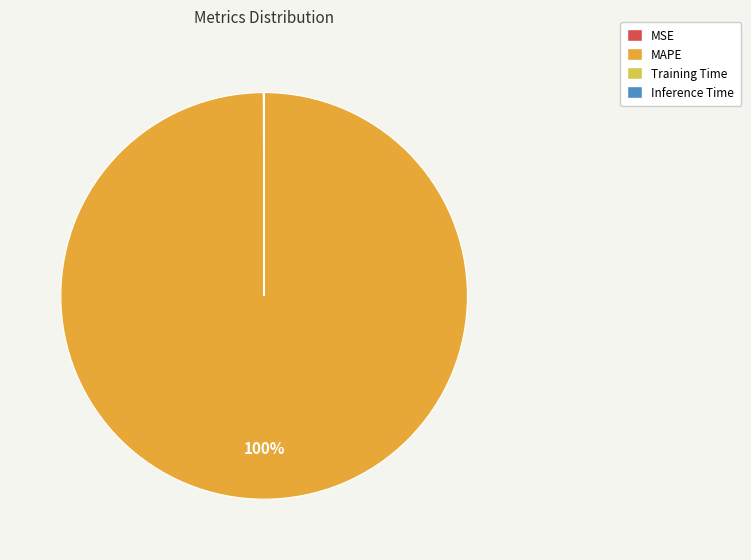

The MAPE slice represents 100% of the pie. True or false?

True